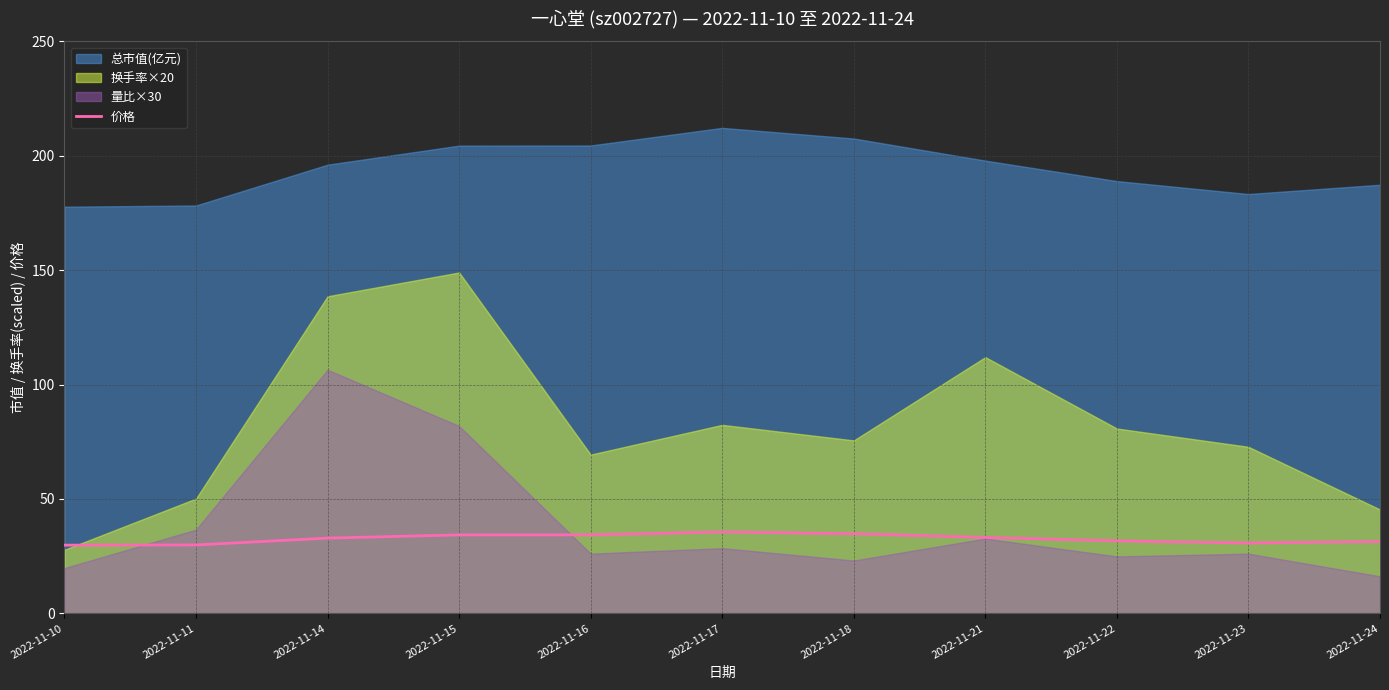

Is it true that 价格 equals 31.7 at 2022-11-22?

True